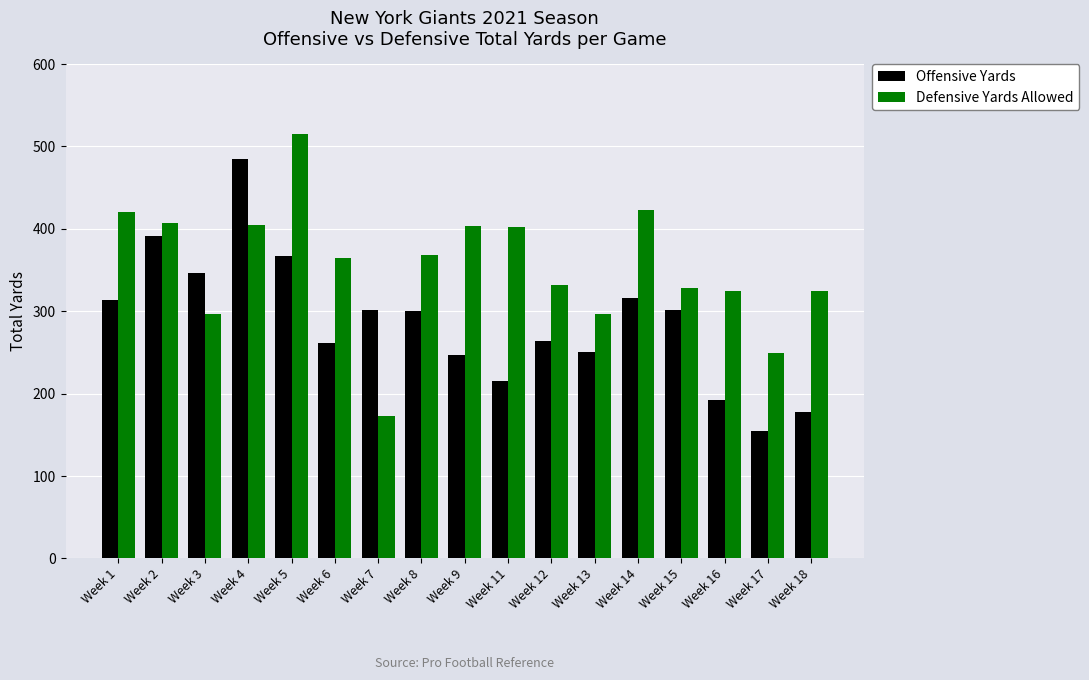

Which series has the largest range (max minus min)?

Defensive Yards Allowed